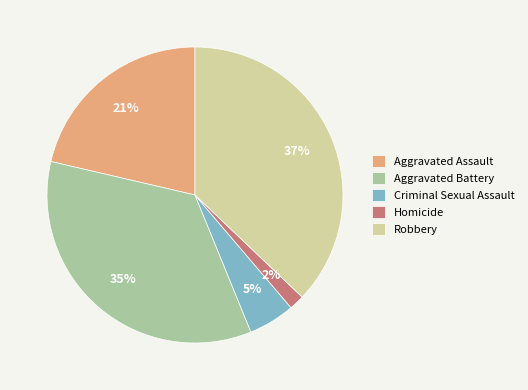

Which slice is the smallest?

Homicide